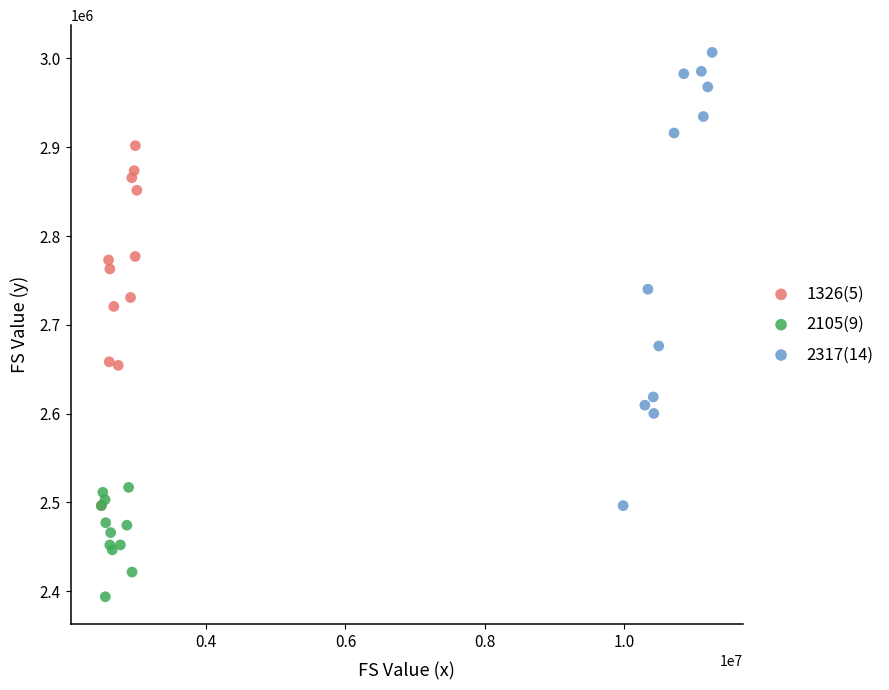

Which series reaches the maximum Y coordinate?

2317(14)